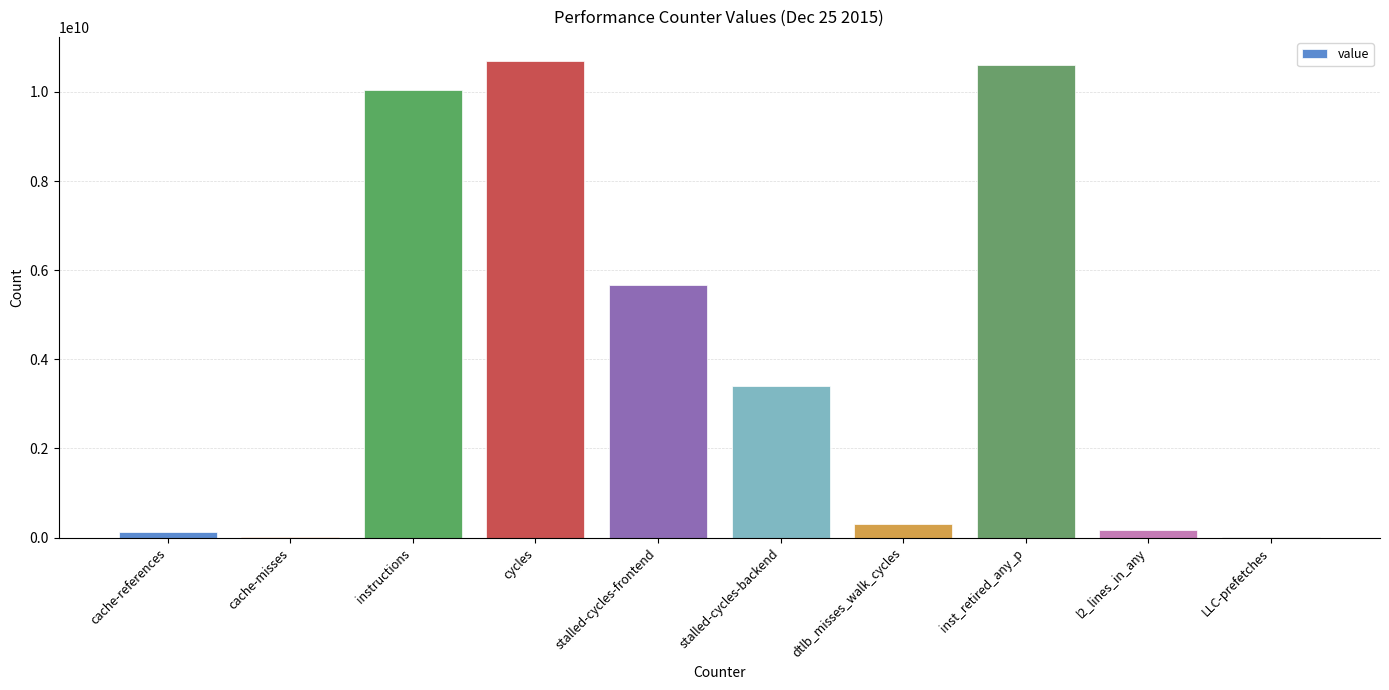

Which has a higher value, LLC-prefetches or l2_lines_in_any?

l2_lines_in_any